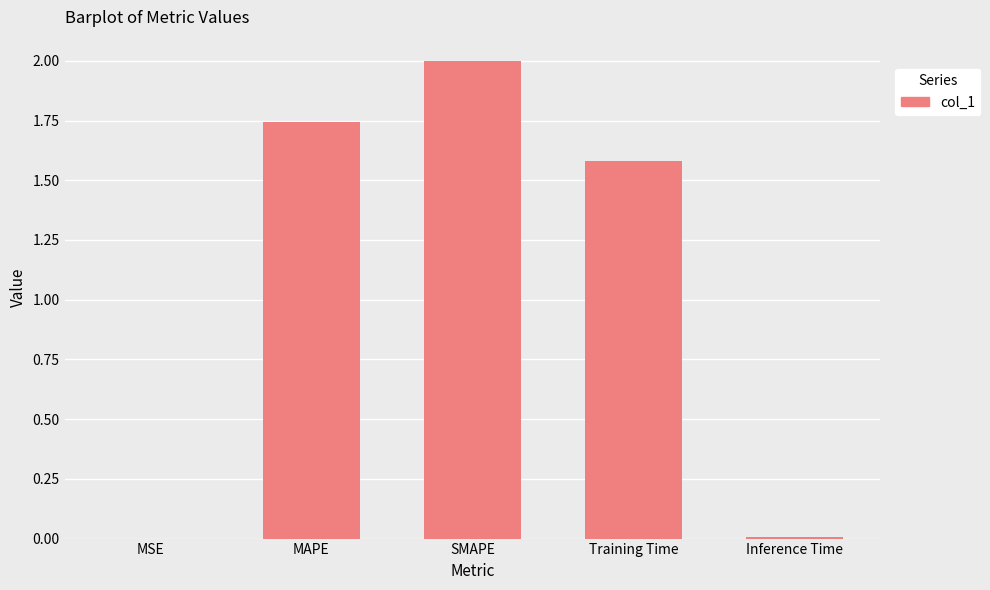

What is the greatest value displayed?

2.0